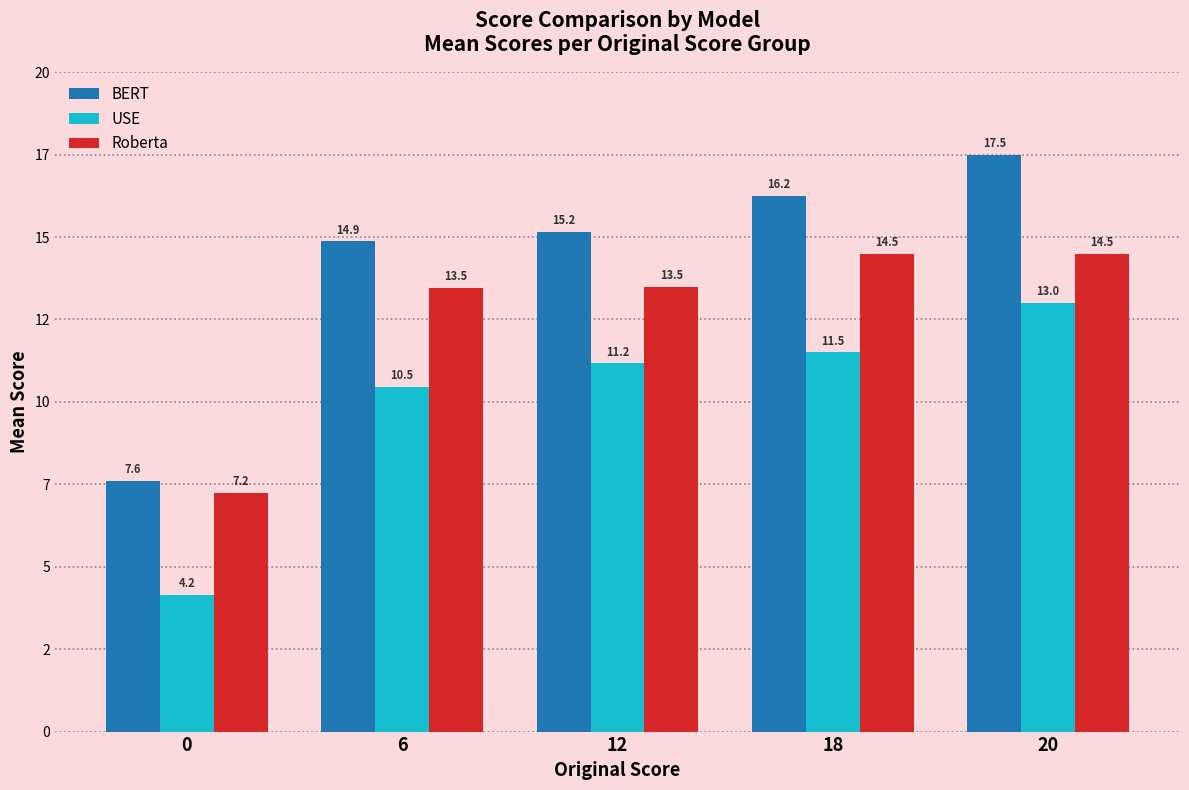

The Roberta series shows 14.5 at 18. True or false?

True